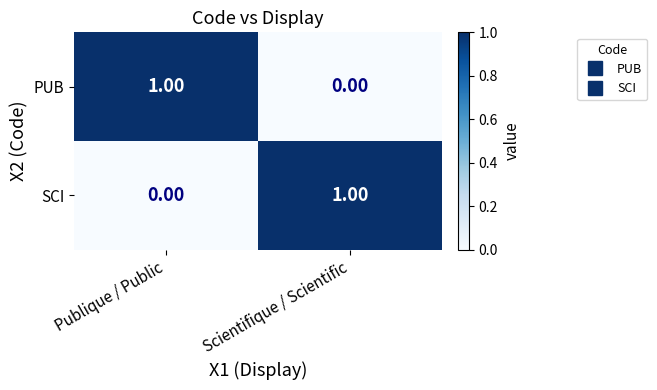

What is the greatest value displayed?

1